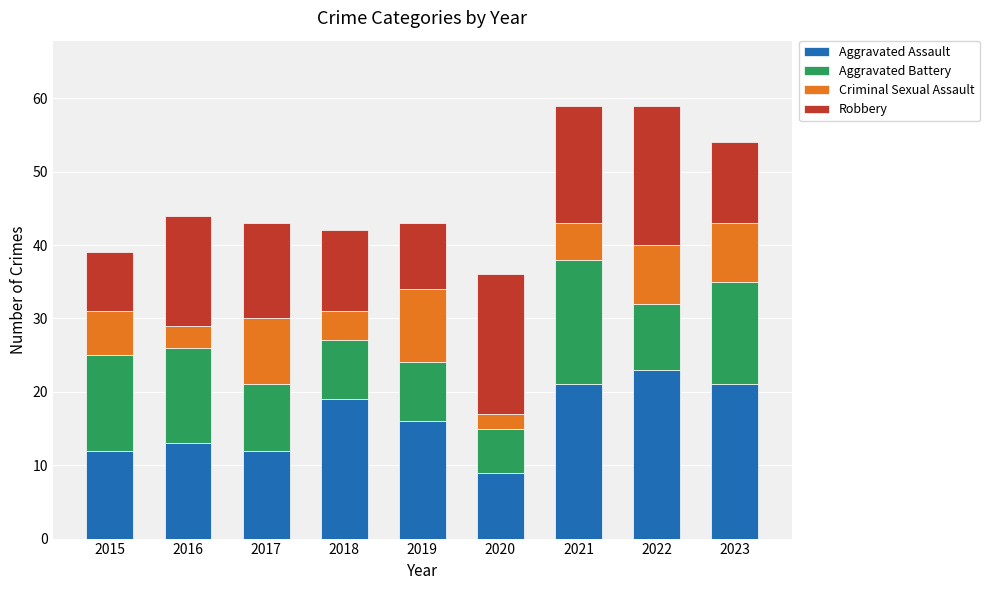

True or false: Aggravated Assault has a value of 21 at 2023.

True